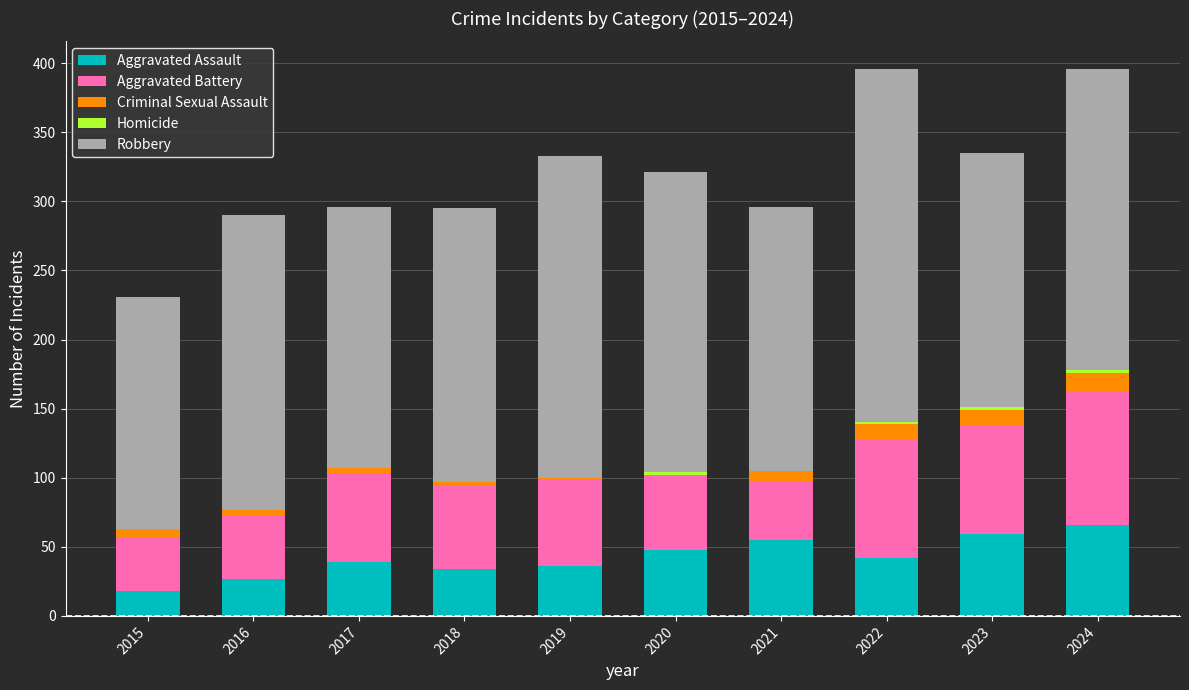

True or false: Aggravated Assault has a value of 39 at 2017.

True